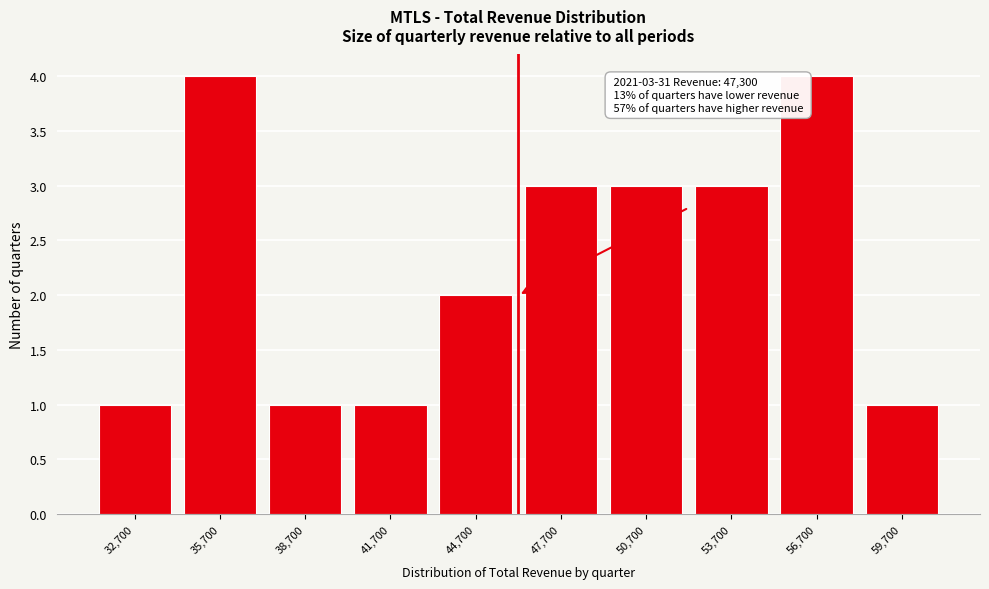

Reading right to left, transcribe all the data shown in this chart.

1	4	3	3	3	2	1	1	4	1